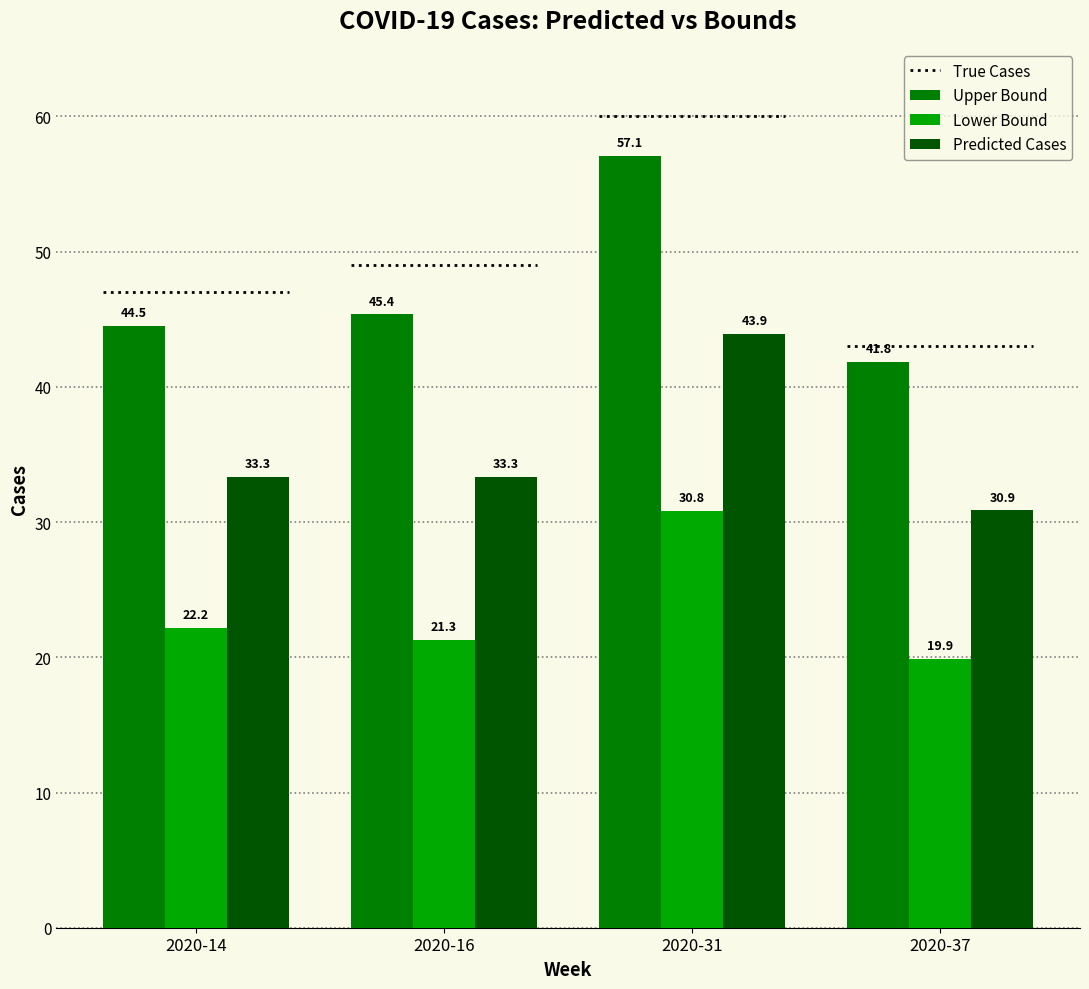

What is the value of the Upper Bound bar at the 4th from the left?

41.8